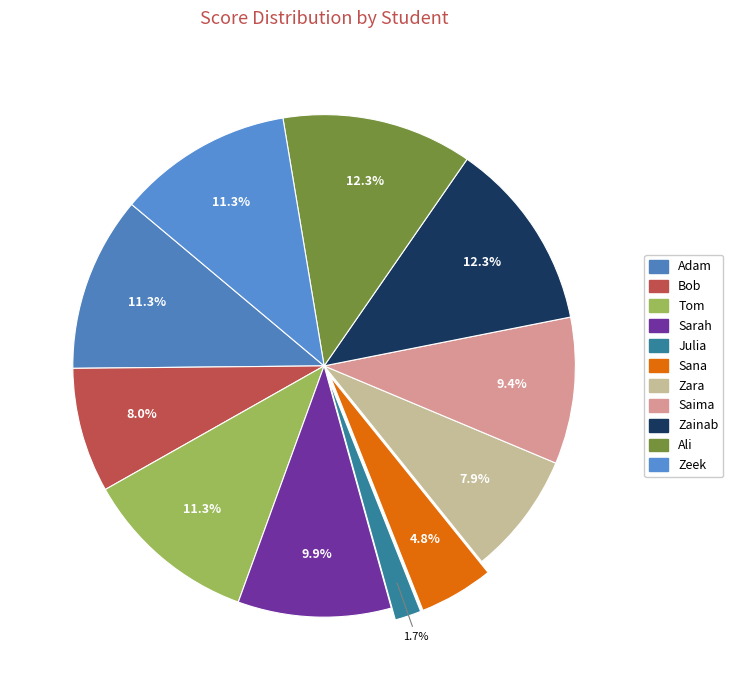

To the nearest percent, what is the difference between the Ali and Adam slice percentages?

1%